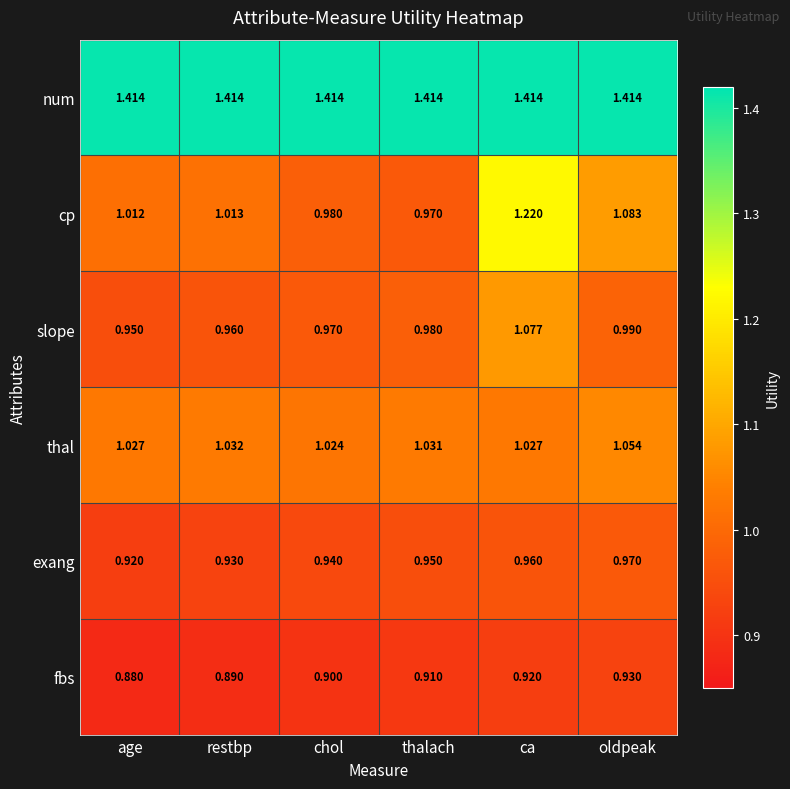

Which category has the lowest value across all series?

age